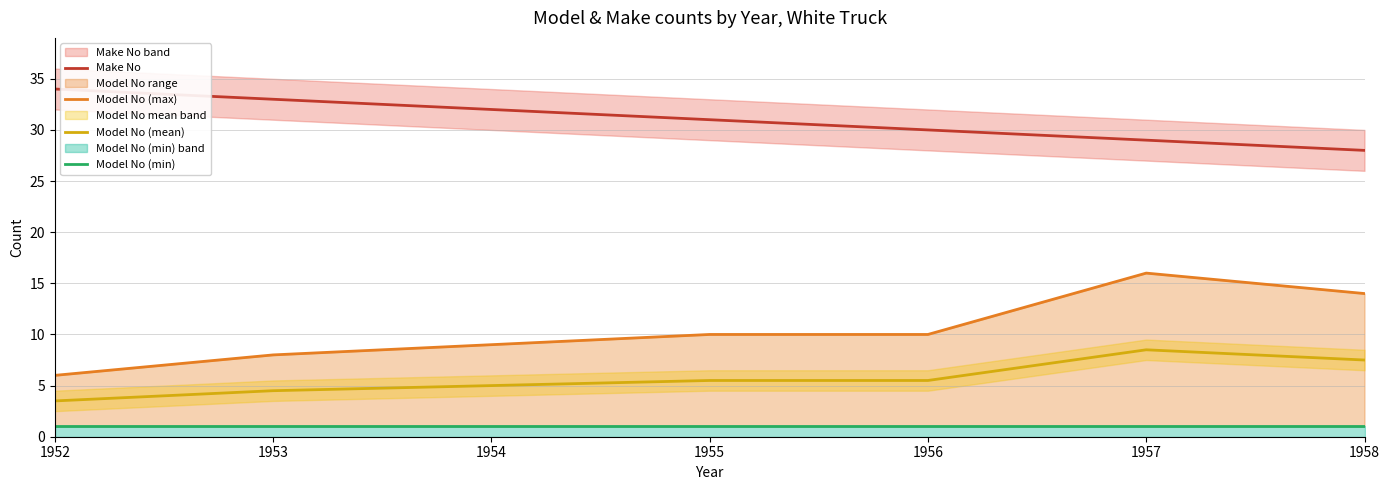

What is the spread (max minus min) of values at 1955?

30.0